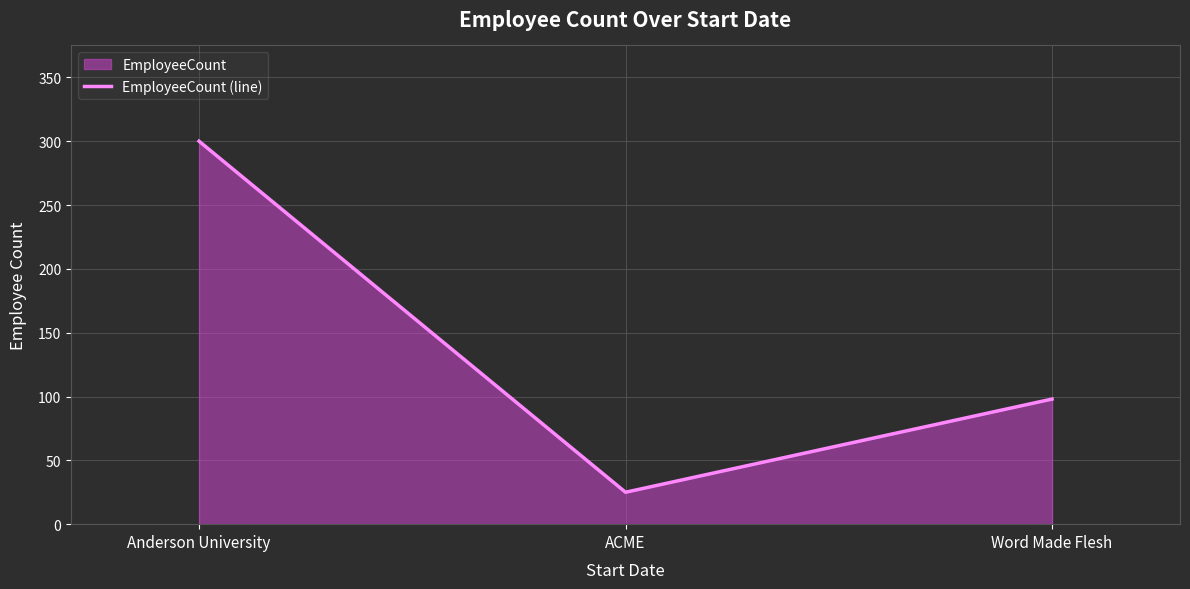

Reading left to right, transcribe all the data shown in this chart.

Anderson University=300	ACME=25	Word Made Flesh=98